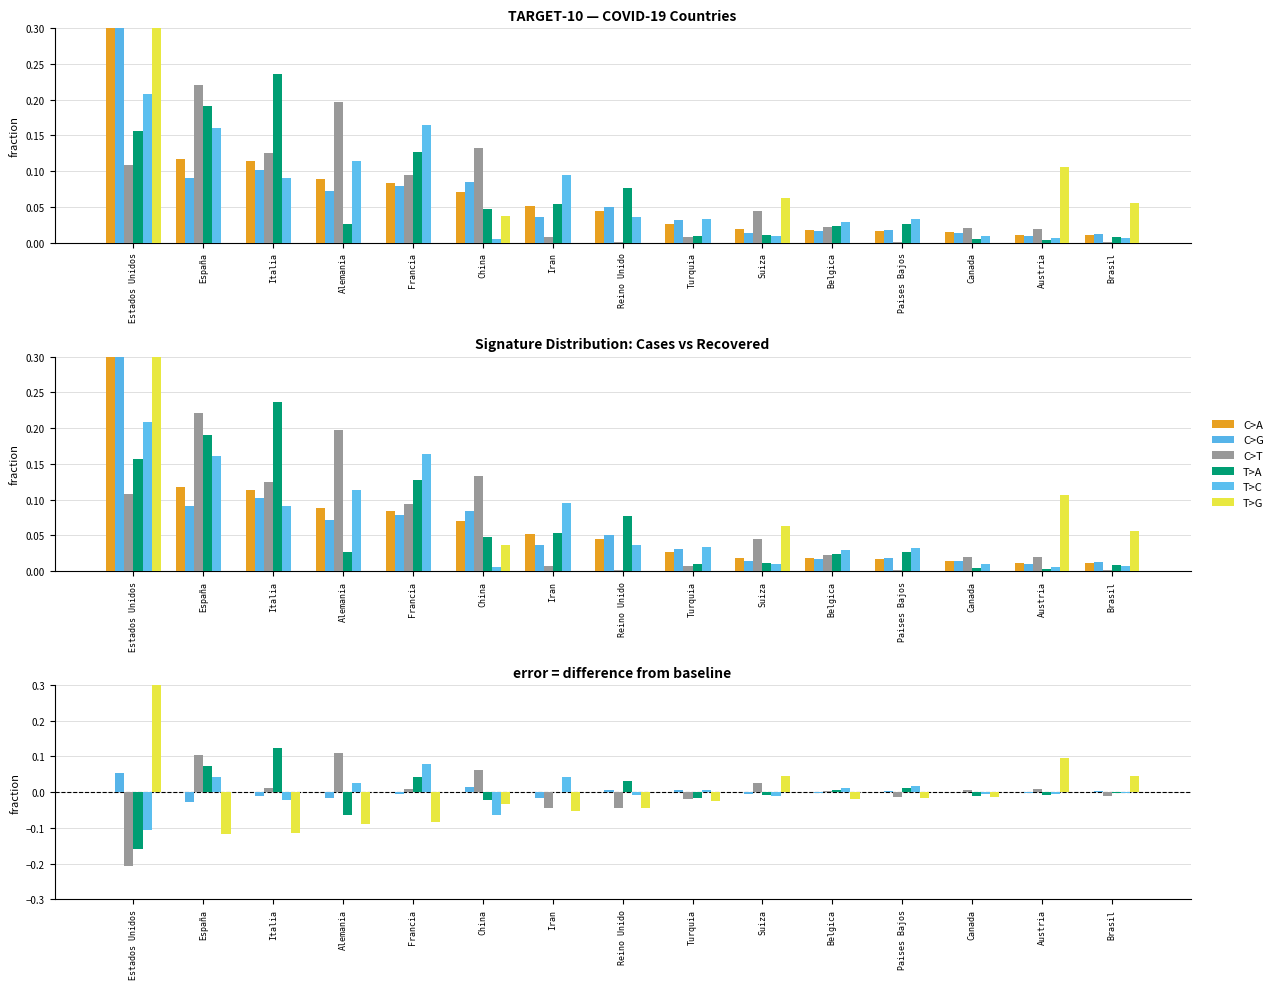

What is the label of the 11th bar from the left?

Belgica